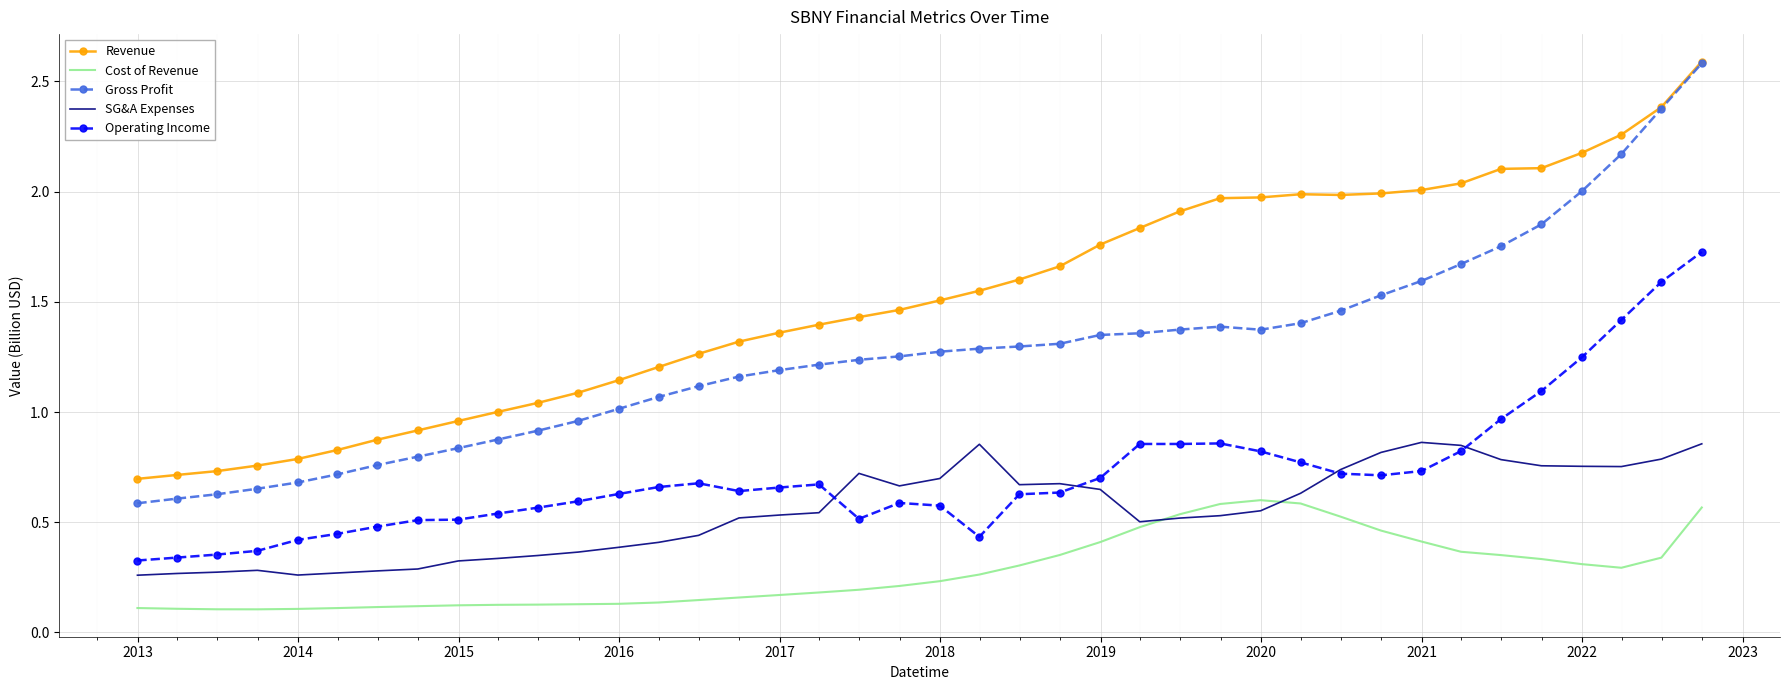

What is the greatest value displayed?

2.6